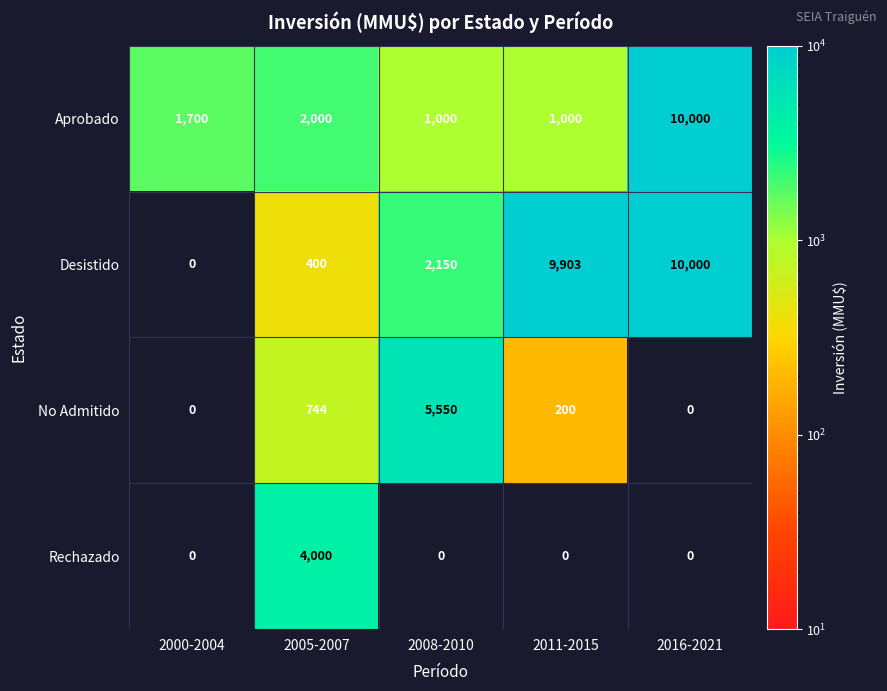

Which series changed the most between 2000-2004 and 2016-2021?

Desistido